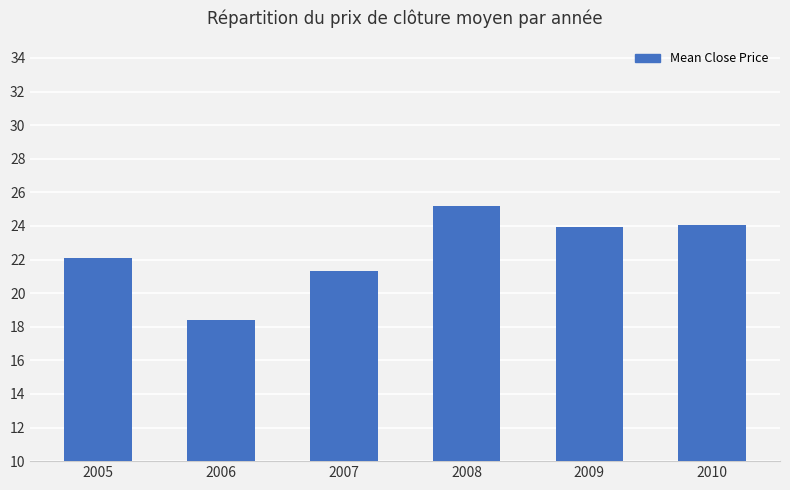

What is the minimum value shown in the chart?

18.4